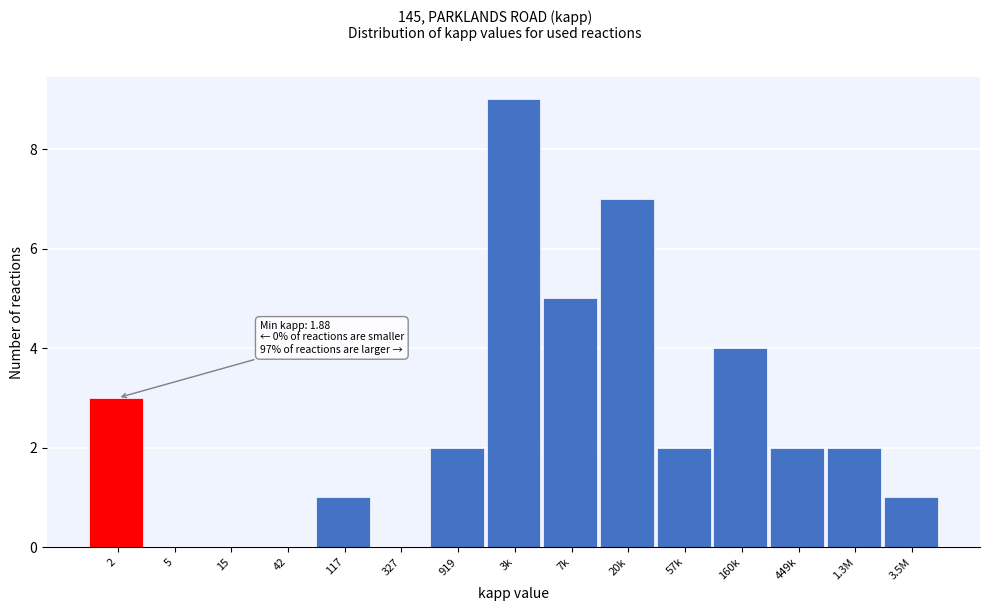

Reading right to left, what are all the values shown in this chart?

3.5M=1	1.3M=2	449k=2	160k=4	57k=2	20k=7	7k=5	3k=9	919=2	327=0	117=1	42=0	15=0	5=0	2=3